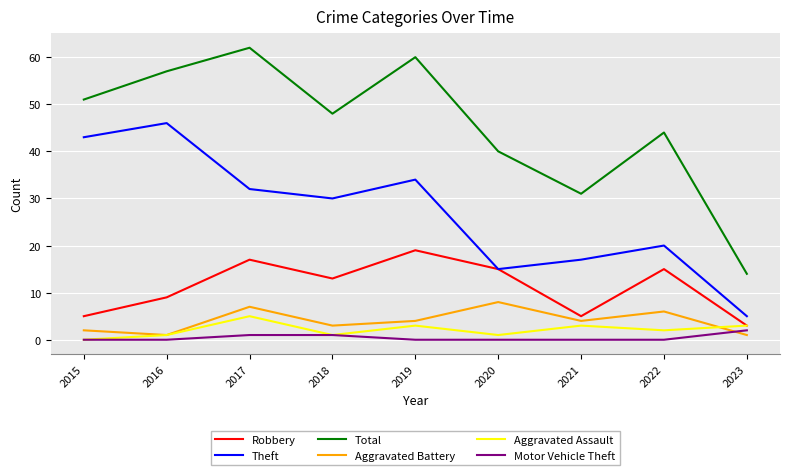

How many positive values does the Aggravated Assault series have?

8